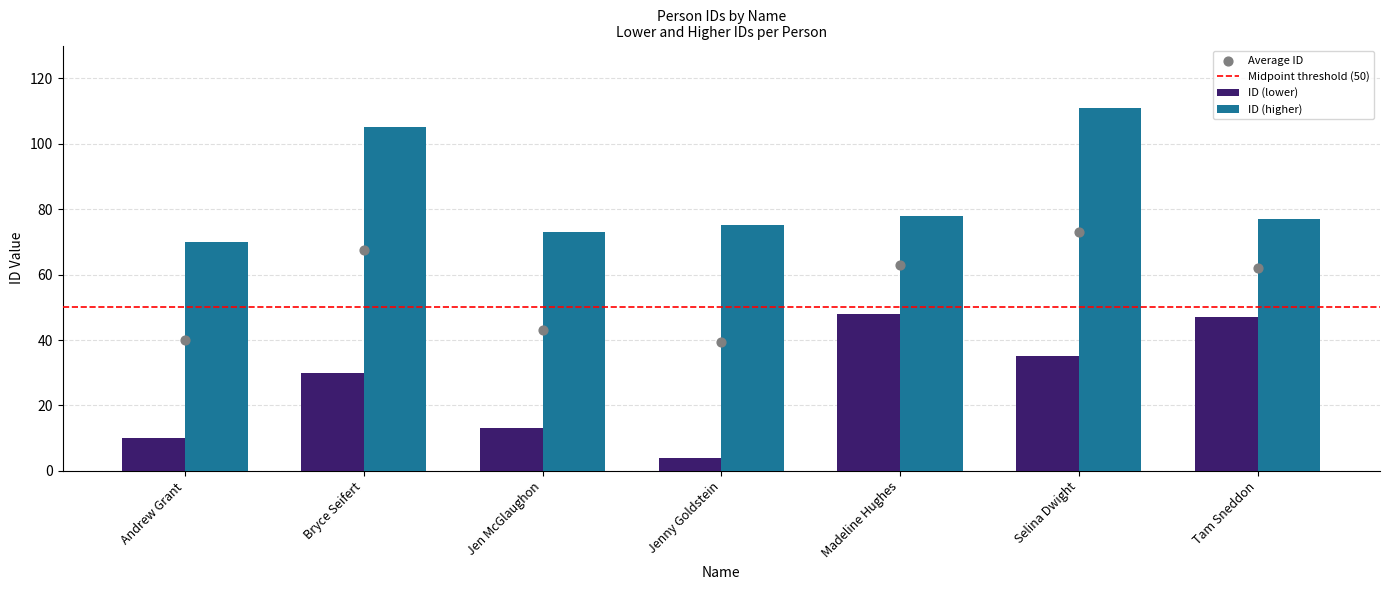

At which category is the sum across all series the highest?

Selina Dwight